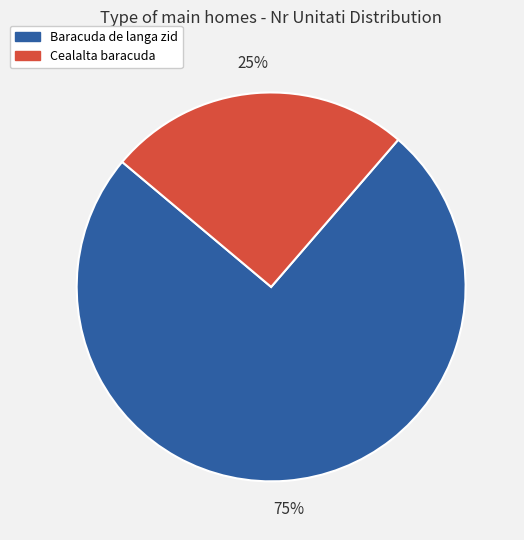

Which category has the smallest portion of the pie?

Cealalta baracuda